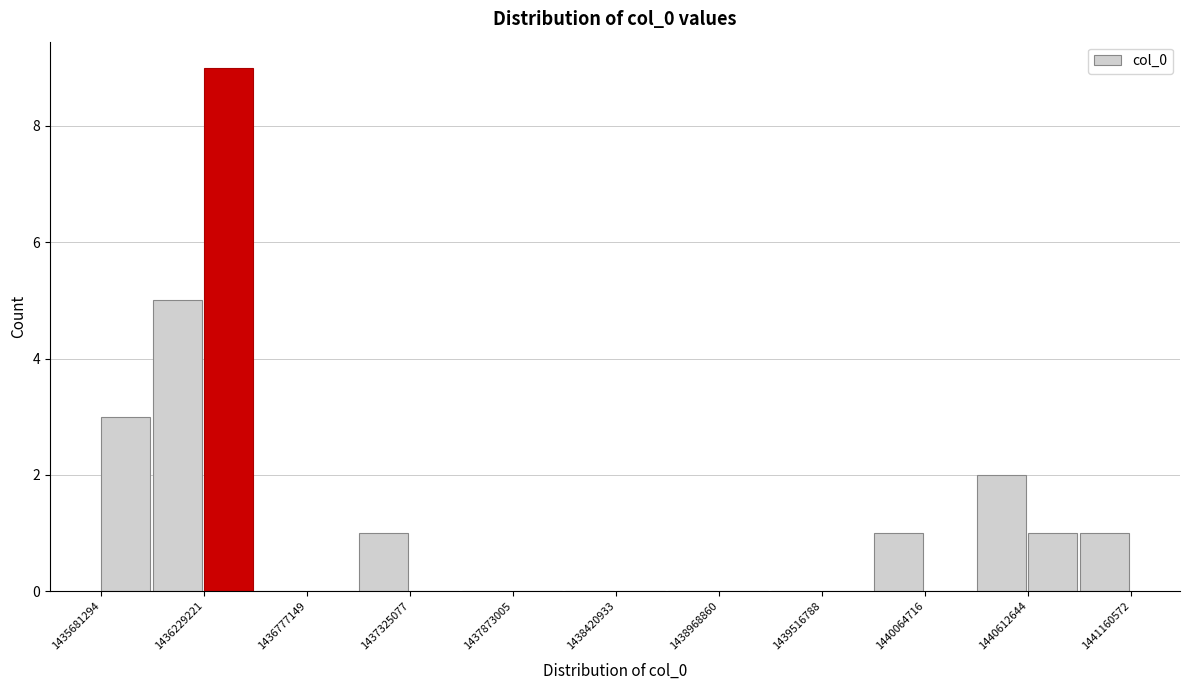

Around what value on the x-axis is the tallest bar? Give the approximate position of its centre, as read against the axis.

1436400000